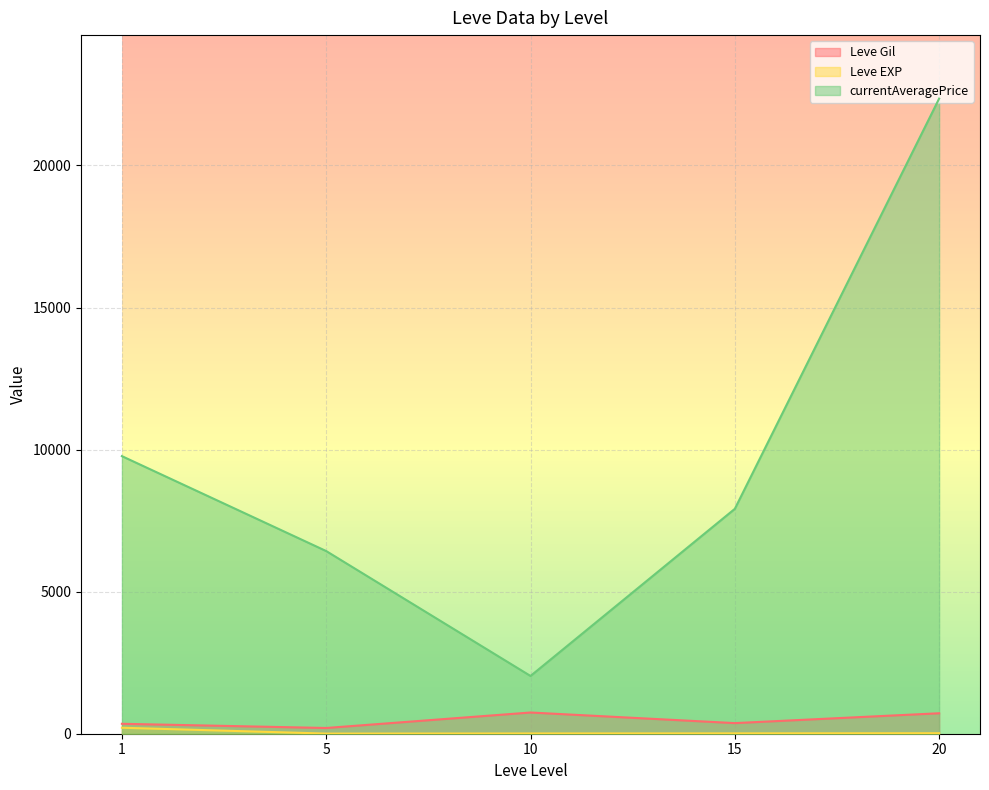

The value of currentAveragePrice at 15 is 13598.2. True or false?

False